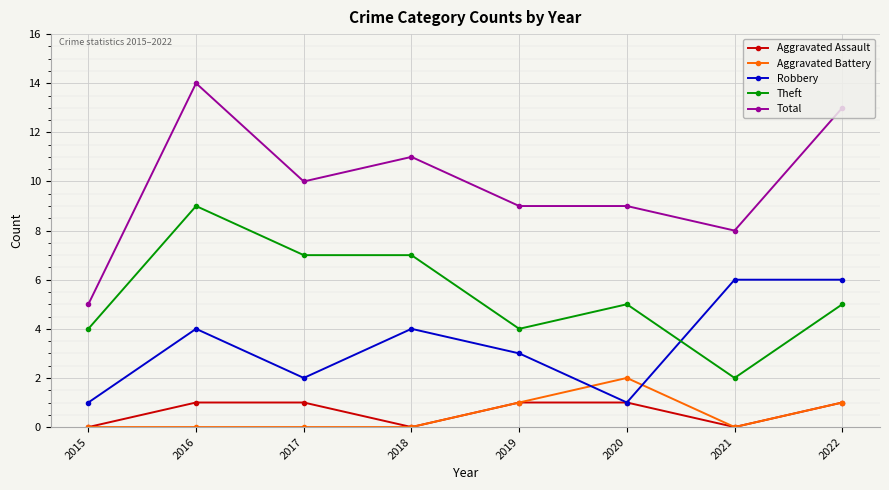

Which category has the highest value across all series?

2016